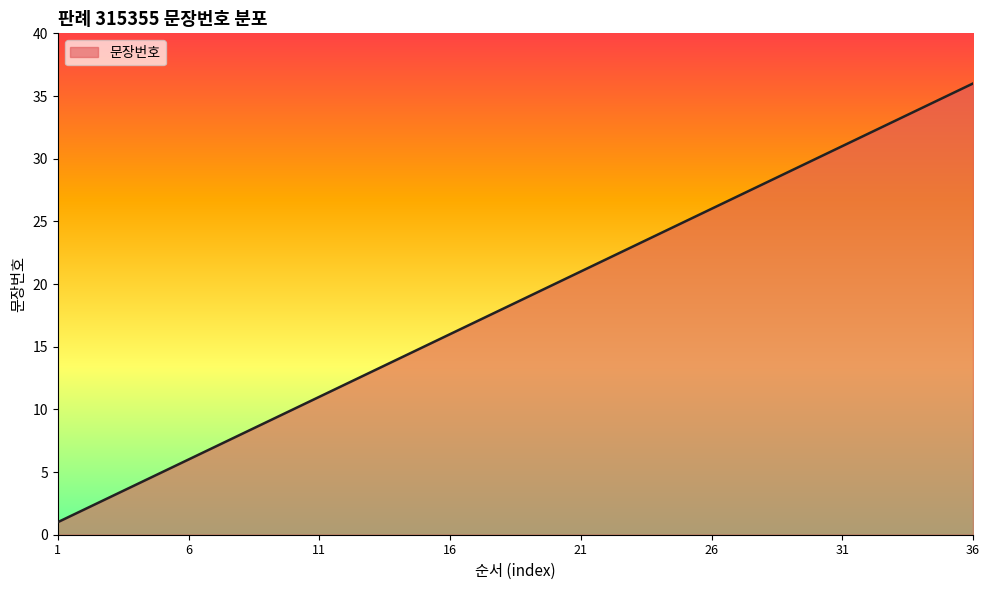

What is the sum of all values?

666